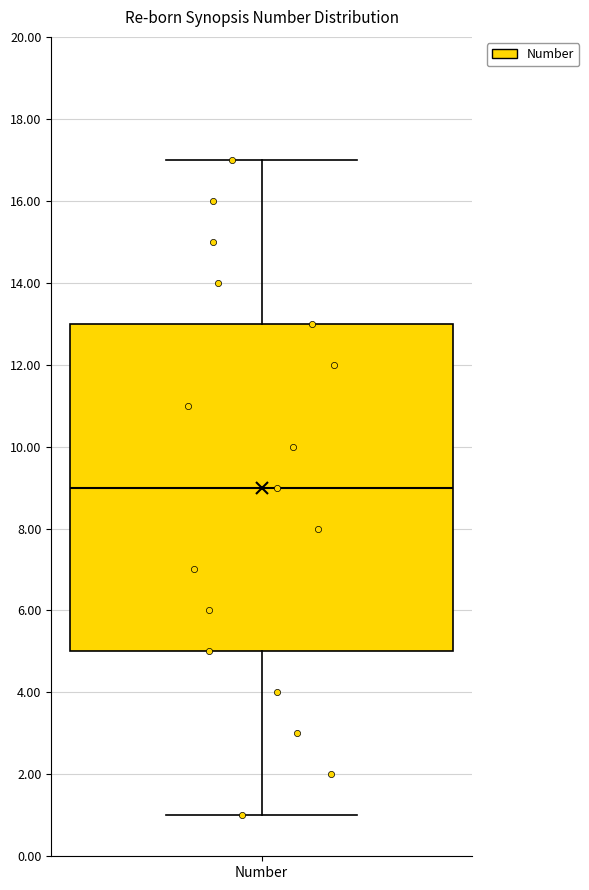

Read this box plot against the y-axis: the position of the median line, the range covered by the box, and the ends of both whiskers. The values are not printed on the chart, so give them approximately, as read against the axis.

median 9, box 5 to 13, whiskers 1 to 17